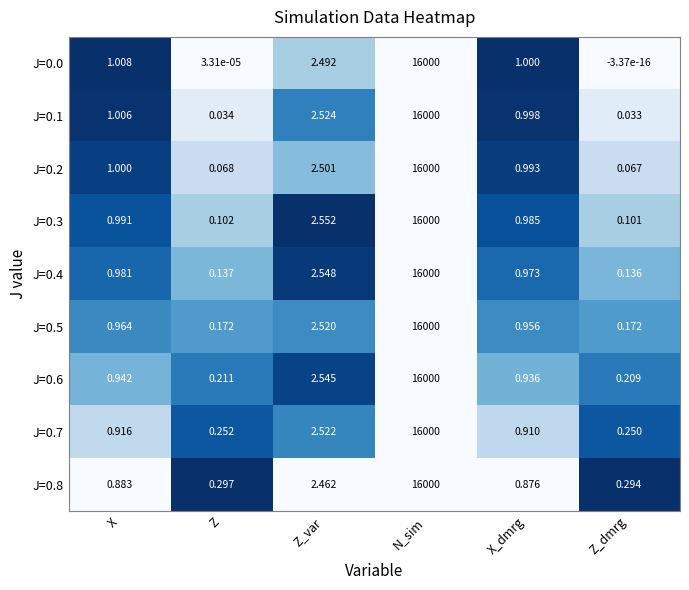

Which series has the largest total across all categories?

J=0.7